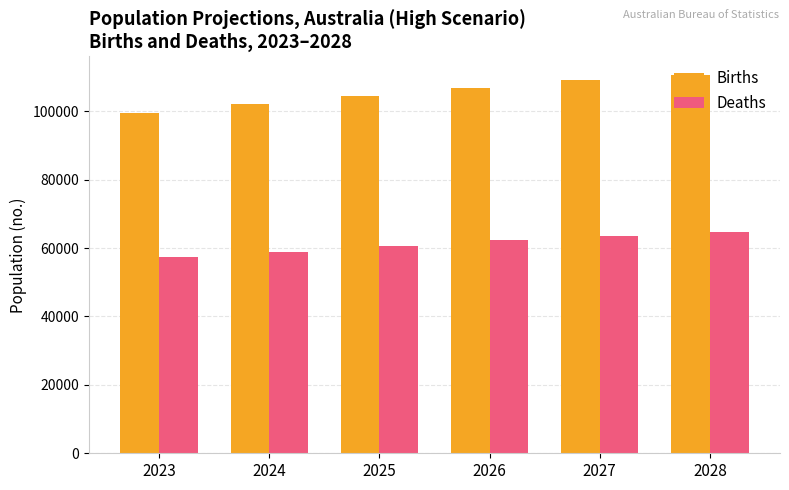

What is the smallest value displayed?

57383